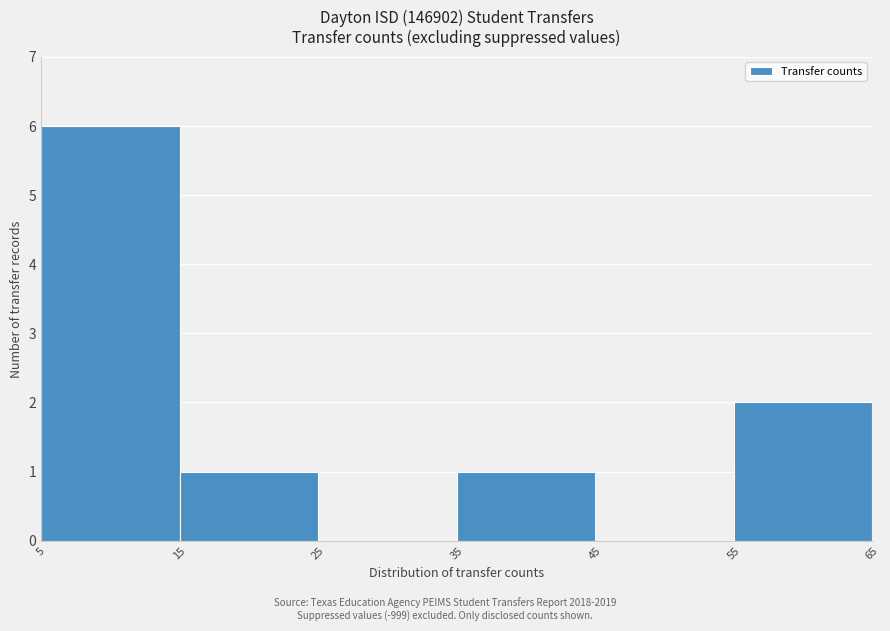

Over which range of the x-axis is the bar tallest?

5 to 15